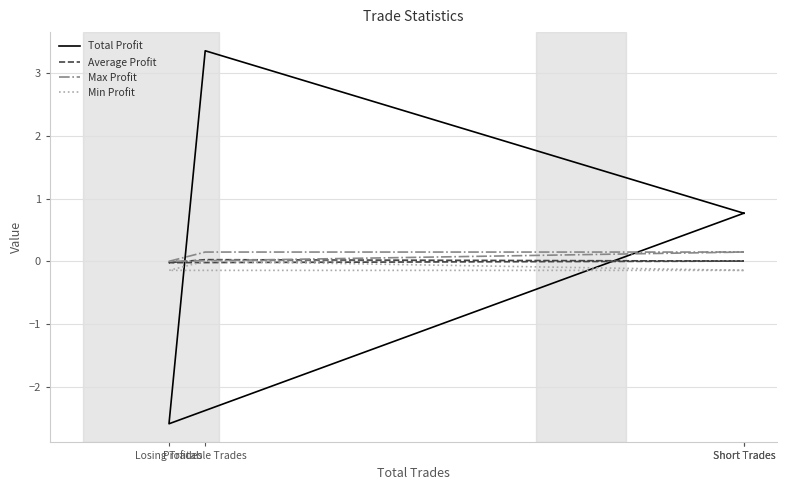

Between Short Trades and Losing Trades, which is larger?

Short Trades